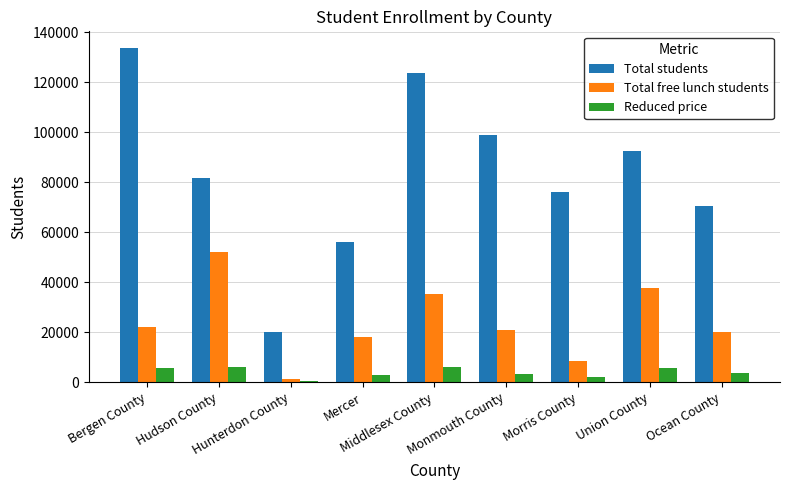

What is the sum of all Total students values?

753537.0